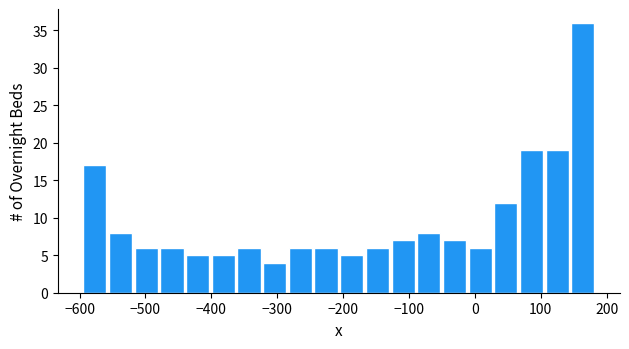

Read against the x-axis, roughly where is the centre of the tallest bar?

160